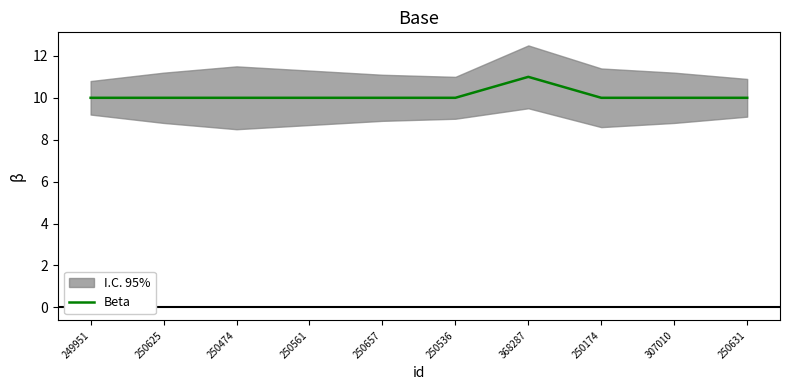

The value at 307010 is 13. True or false?

False